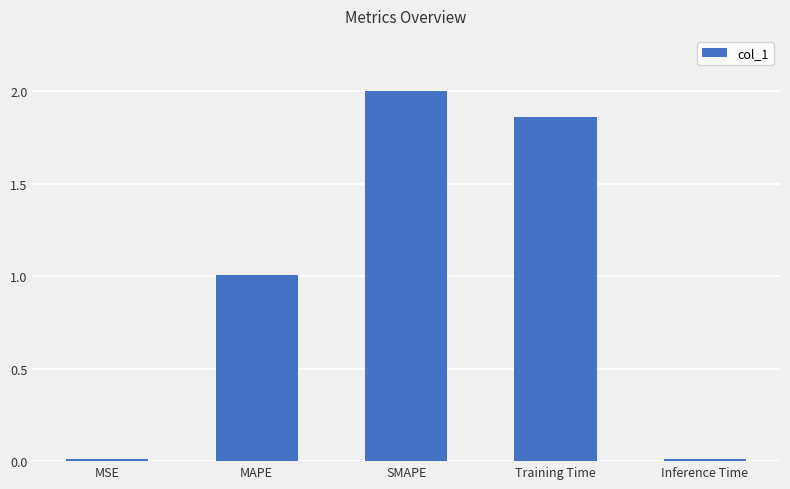

Approximately how many times larger is the value at SMAPE compared to Training Time?

1.1